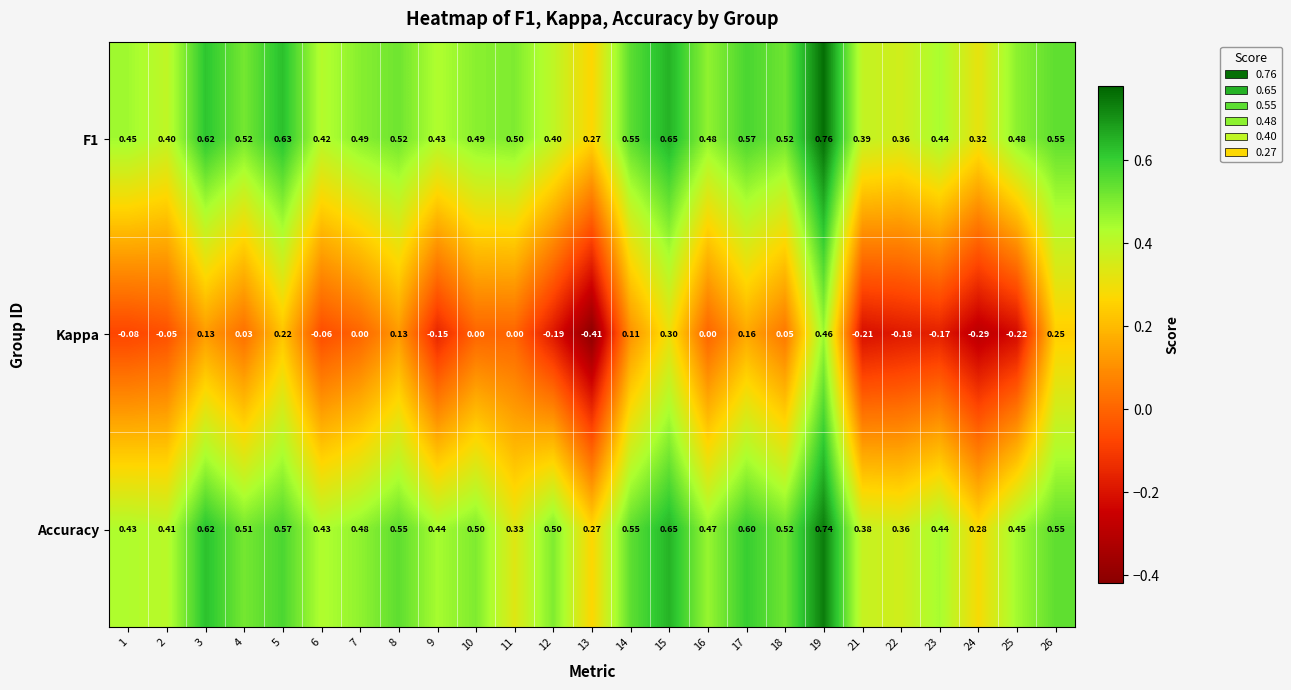

Which label corresponds to the smallest value in the chart?

13